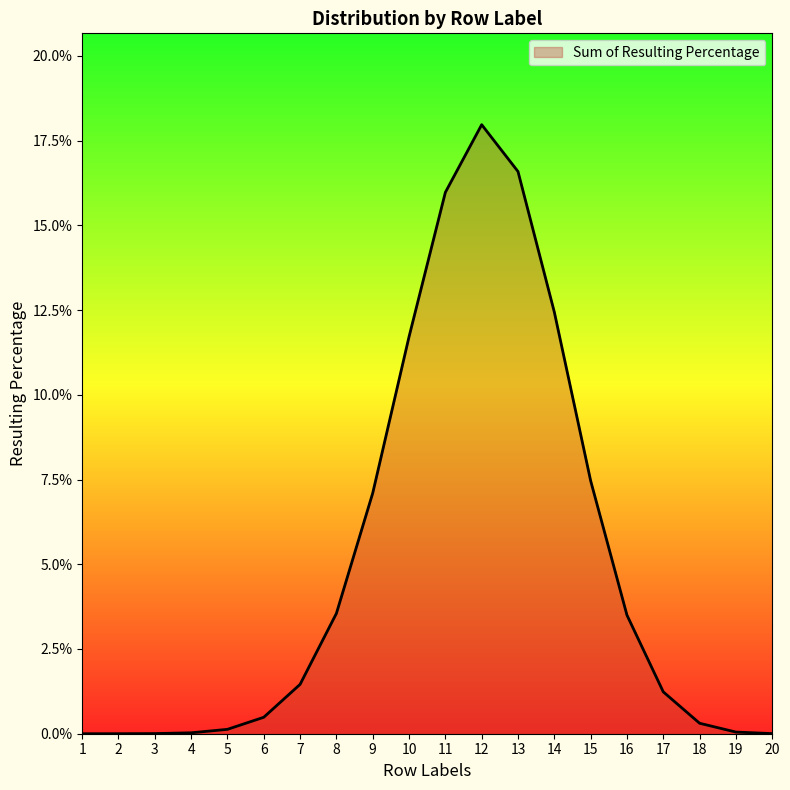

Is this an area chart (filled region under the line)?

Yes